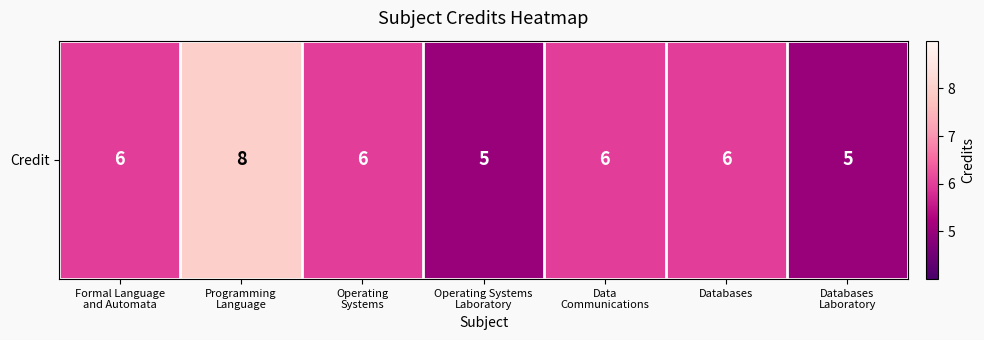

How many values are between 5 and 6?

6